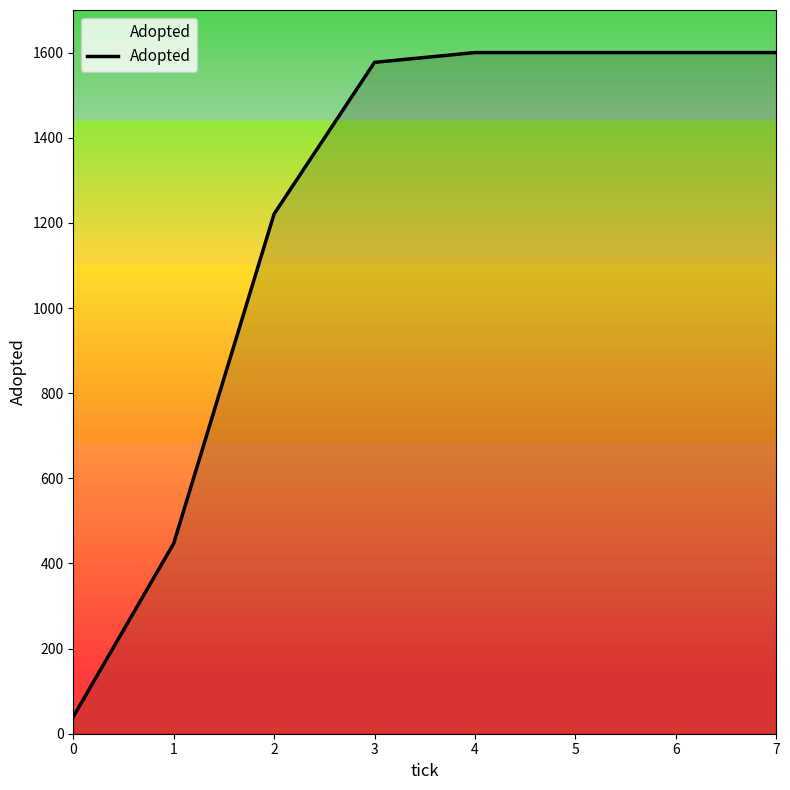

Does the chart have visible grid lines?

No